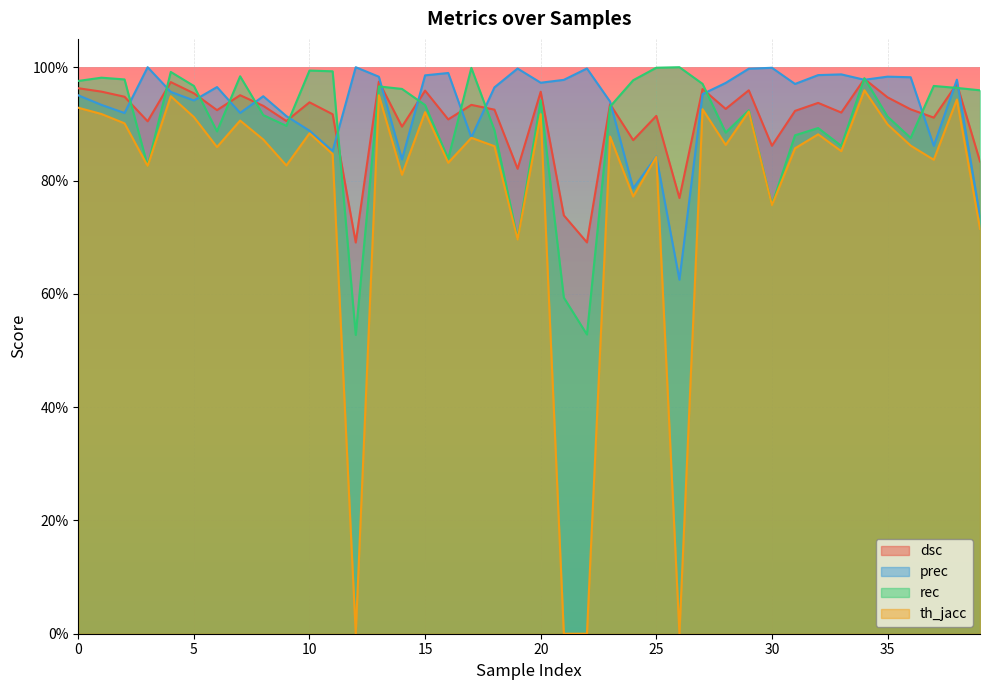

In prec, how many points are lower than both neighbors (excluding endpoints)?

12